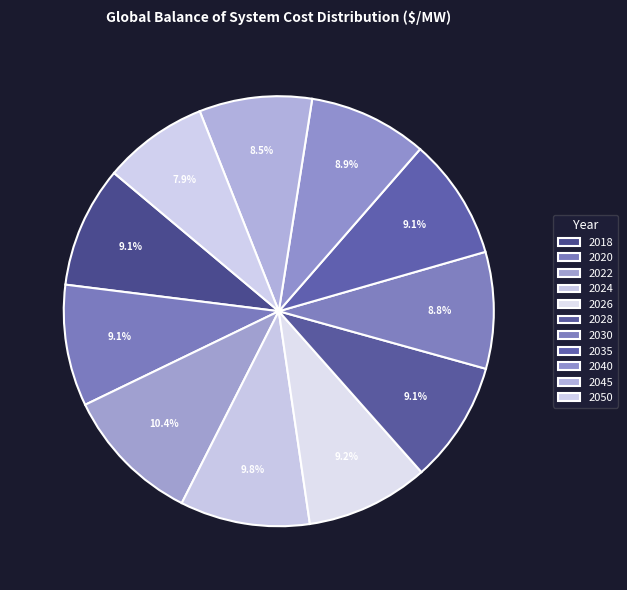

Count the number of slices in the pie.

11